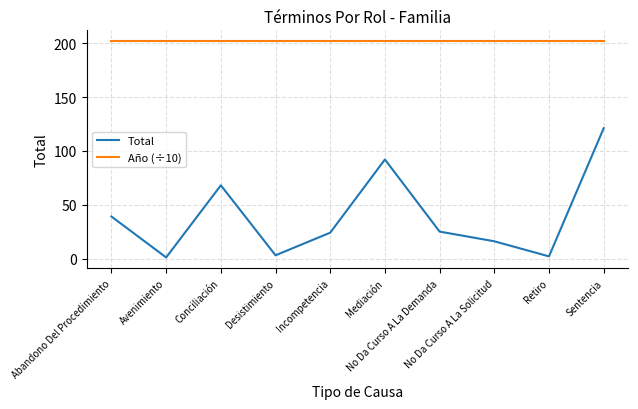

Reading left to right, what are all the values shown in this chart?

Total: Abandono Del Procedimiento=39.0	Avenimiento=1.0	Conciliación=68.0	Desistimiento=3.0	Incompetencia=24.0	Mediación=92.0	No Da Curso A La Demanda=25.0	No Da Curso A La Solicitud=16.0	Retiro=2.0	Sentencia=121.0
Año (÷10): Abandono Del Procedimiento=201.9	Avenimiento=201.9	Conciliación=201.9	Desistimiento=201.9	Incompetencia=201.9	Mediación=201.9	No Da Curso A La Demanda=201.9	No Da Curso A La Solicitud=201.9	Retiro=201.9	Sentencia=201.9